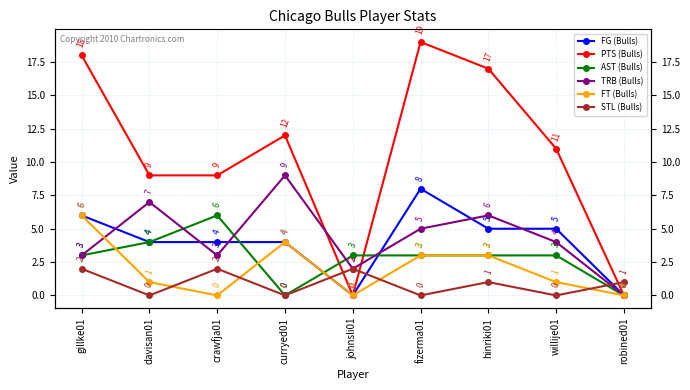

Reading left to right, list all the values displayed in this chart.

FG (Bulls): gillke01=6	davisan01=4	crawfja01=4	curryed01=4	johnsli01=0	fizerma01=8	hinriki01=5	willije01=5	robined01=0
PTS (Bulls): gillke01=18	davisan01=9	crawfja01=9	curryed01=12	johnsli01=0	fizerma01=19	hinriki01=17	willije01=11	robined01=0
AST (Bulls): gillke01=3	davisan01=4	crawfja01=6	curryed01=0	johnsli01=3	fizerma01=3	hinriki01=3	willije01=3	robined01=0
TRB (Bulls): gillke01=3	davisan01=7	crawfja01=3	curryed01=9	johnsli01=2	fizerma01=5	hinriki01=6	willije01=4	robined01=0
FT (Bulls): gillke01=6	davisan01=1	crawfja01=0	curryed01=4	johnsli01=0	fizerma01=3	hinriki01=3	willije01=1	robined01=0
STL (Bulls): gillke01=2	davisan01=0	crawfja01=2	curryed01=0	johnsli01=2	fizerma01=0	hinriki01=1	willije01=0	robined01=1